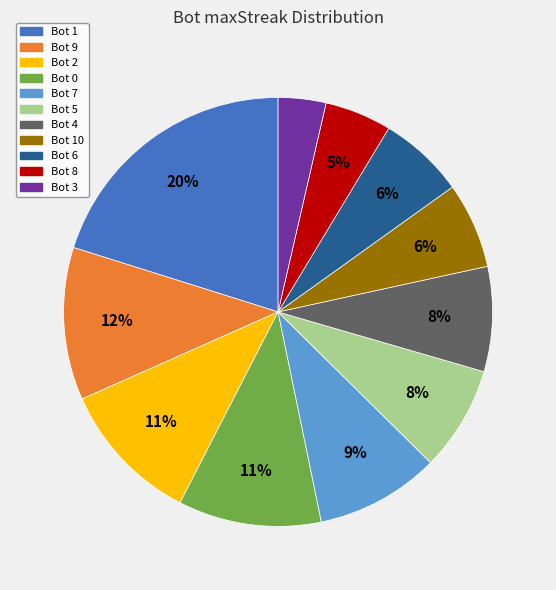

Does any single category account for the majority?

No